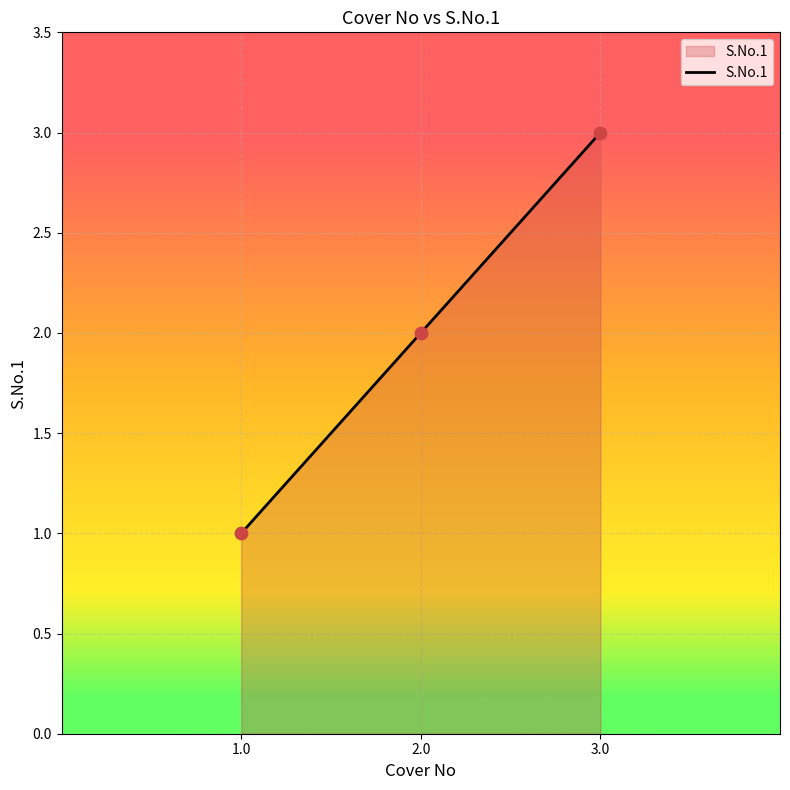

Between 1.0 and 3.0, which is larger?

3.0